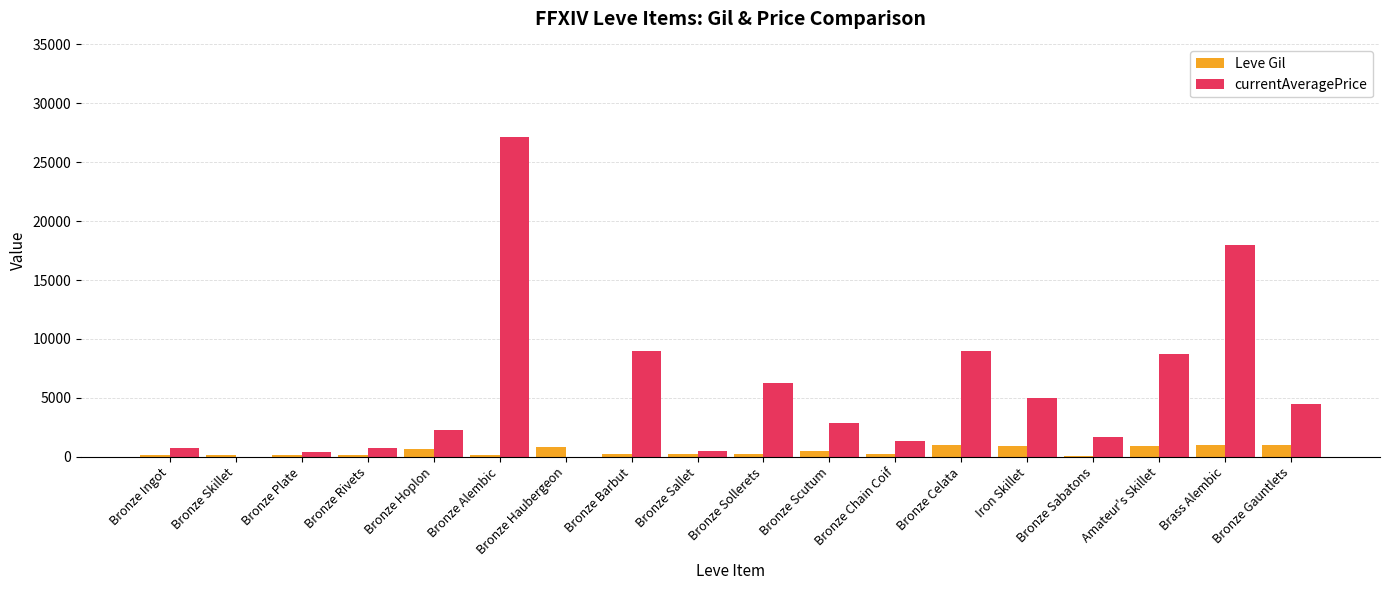

Between Bronze Sallet and Bronze Chain Coif, which series saw the biggest shift?

currentAveragePrice